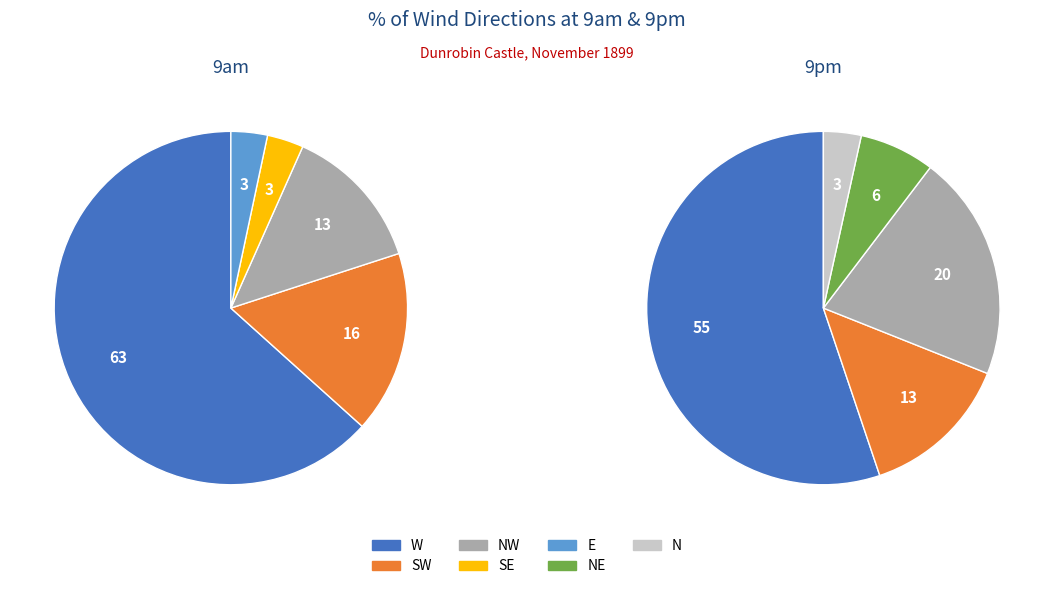

Which slice is the smallest?

SE